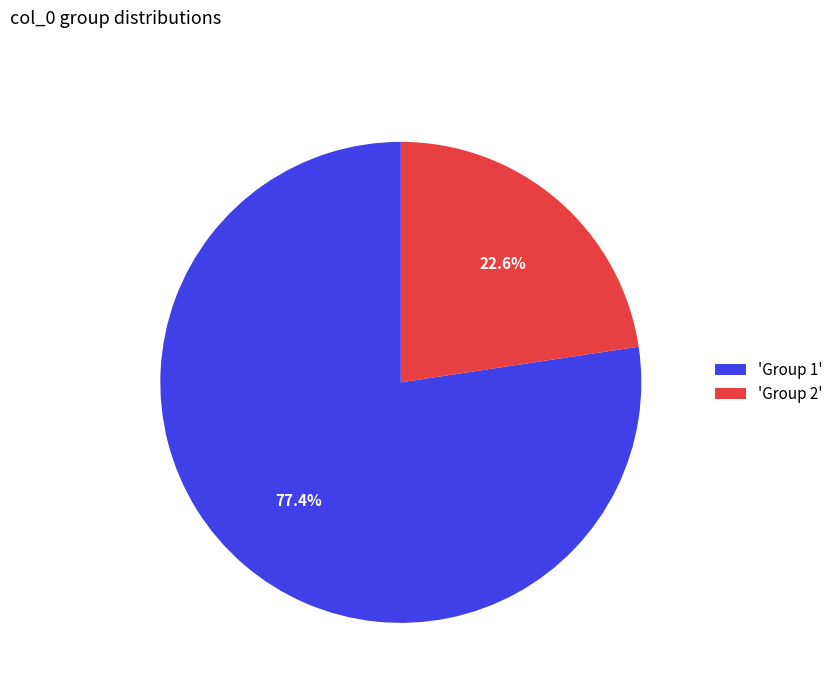

How many slices are in this pie chart?

2